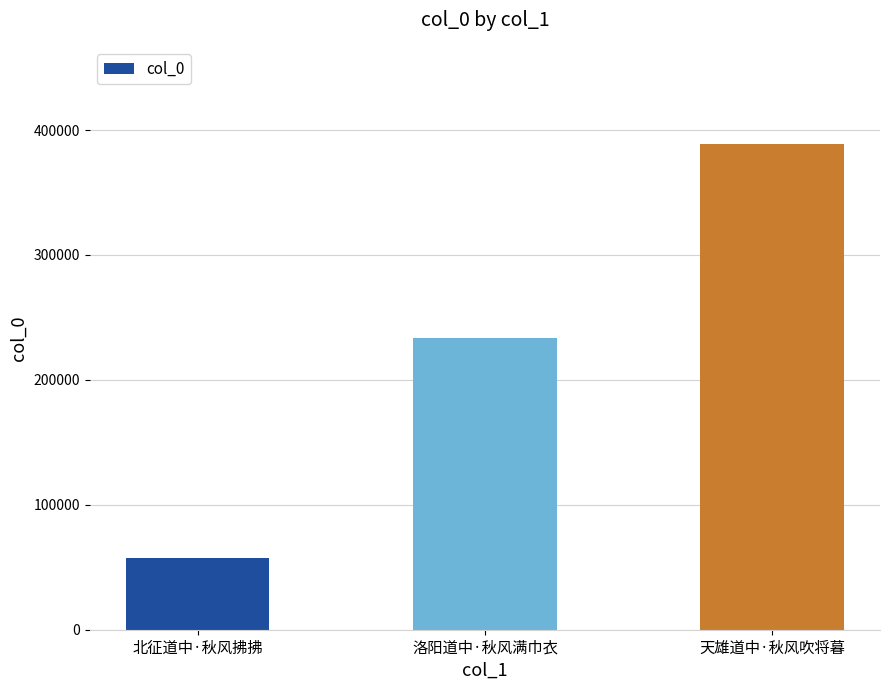

Which category has the highest value across all series?

天雄道中·秋风吹将暮